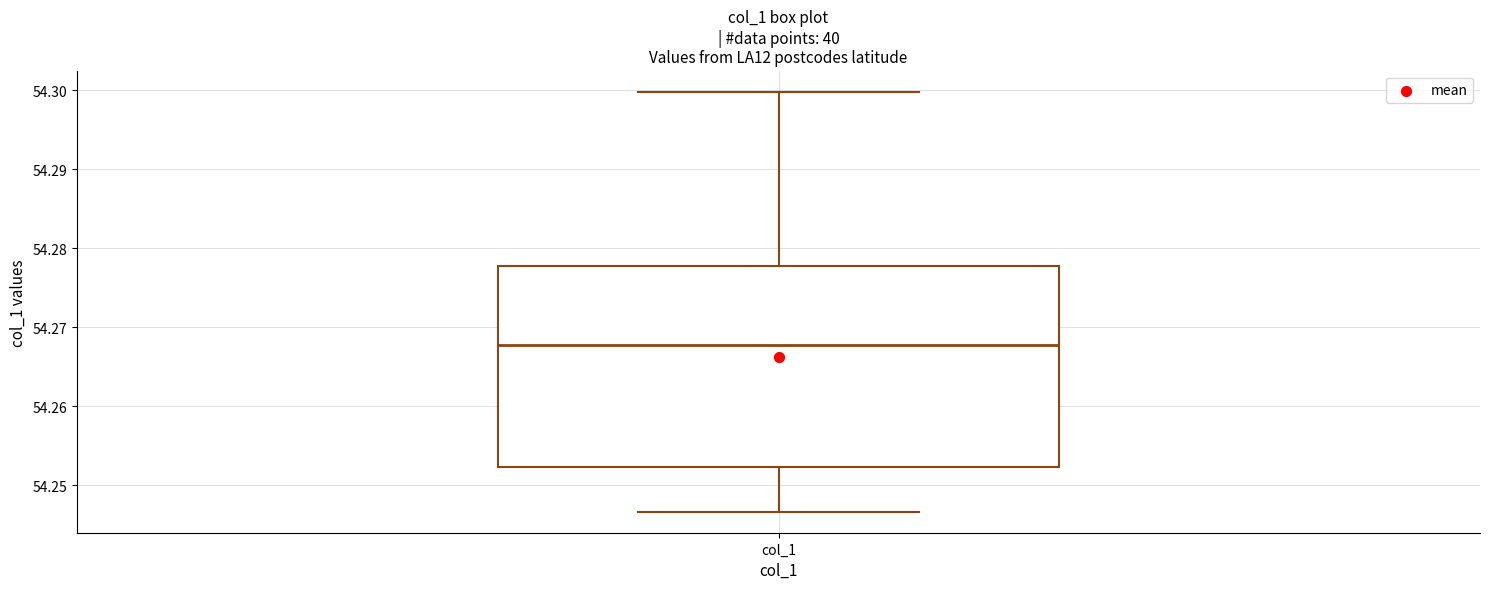

Read this box plot against the y-axis: the position of the median line, the range covered by the box, and the ends of both whiskers. The values are not printed on the chart, so give them approximately, as read against the axis.

median 54.268, box 54.252 to 54.278, whiskers 54.247 to 54.300